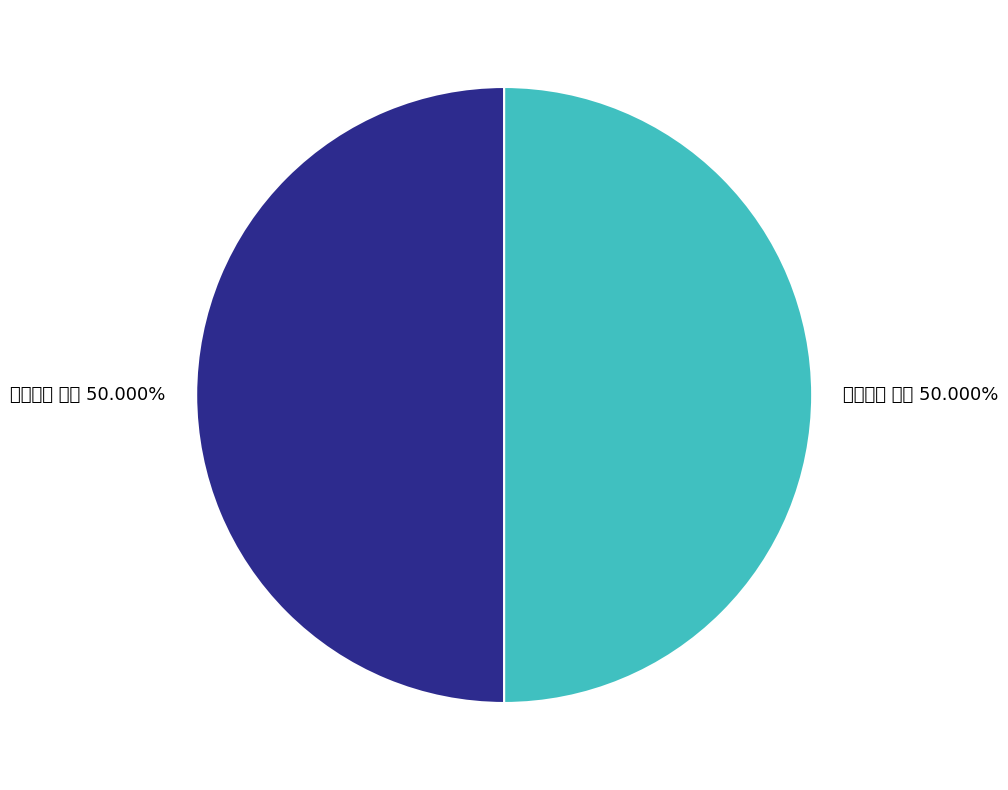

To the nearest percent, what portion does 东山草堂 其二 represent?

50%